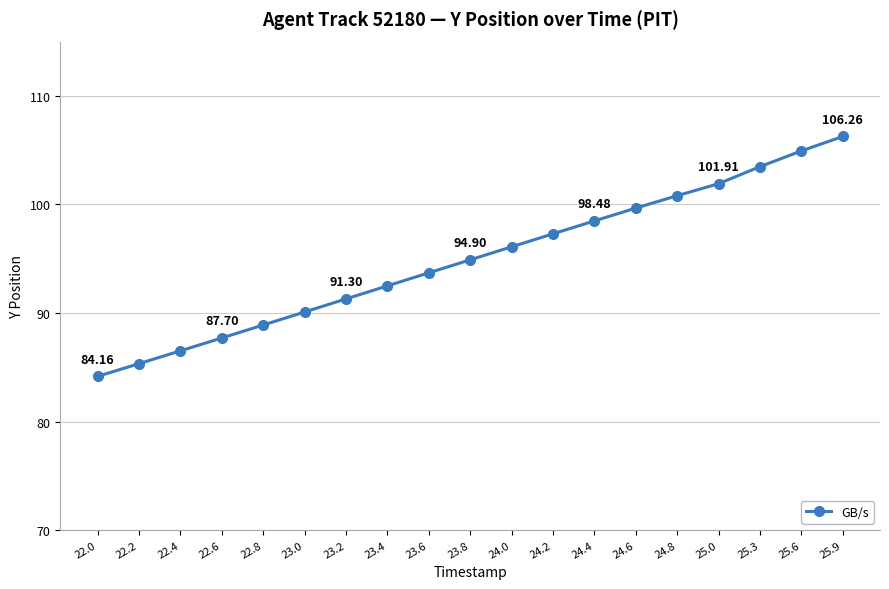

At which label is the value closest to 95?

23.8